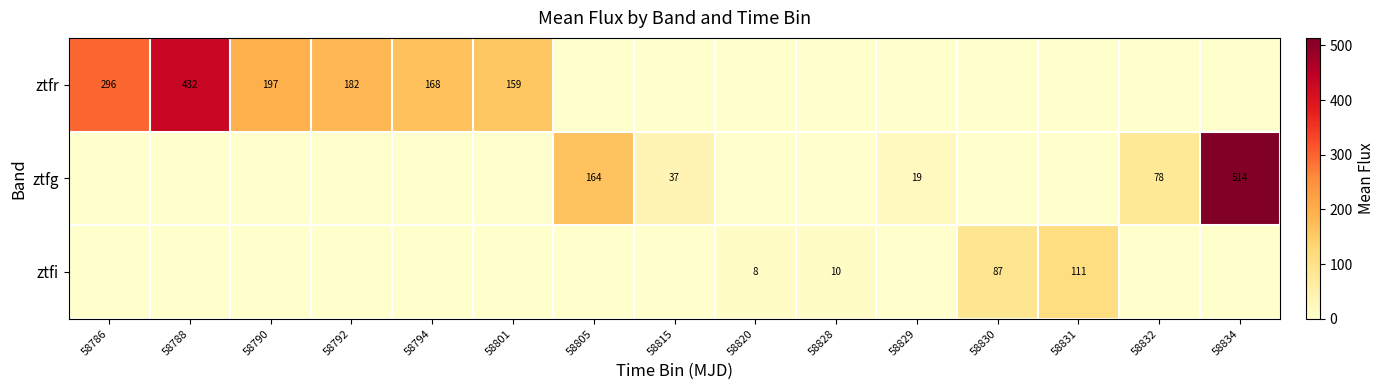

What is the total value across all series at 58788?

431.7